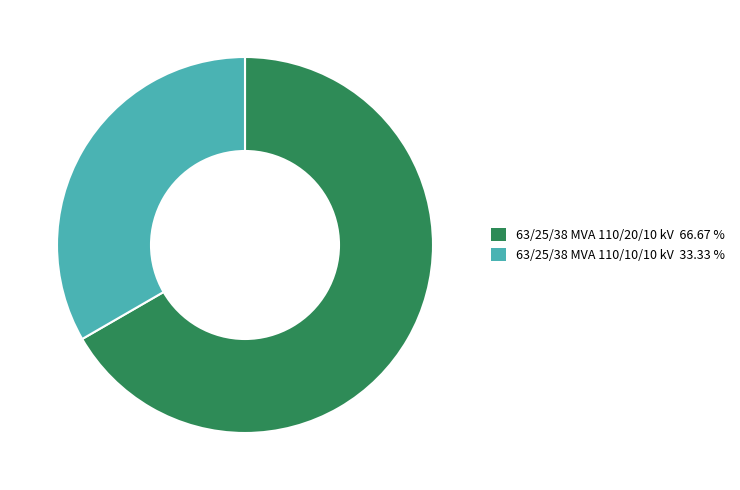

Combined, do 63/25/38 MVA 110/20/10 kV and 63/25/38 MVA 110/10/10 kV account for over 50%?

Yes